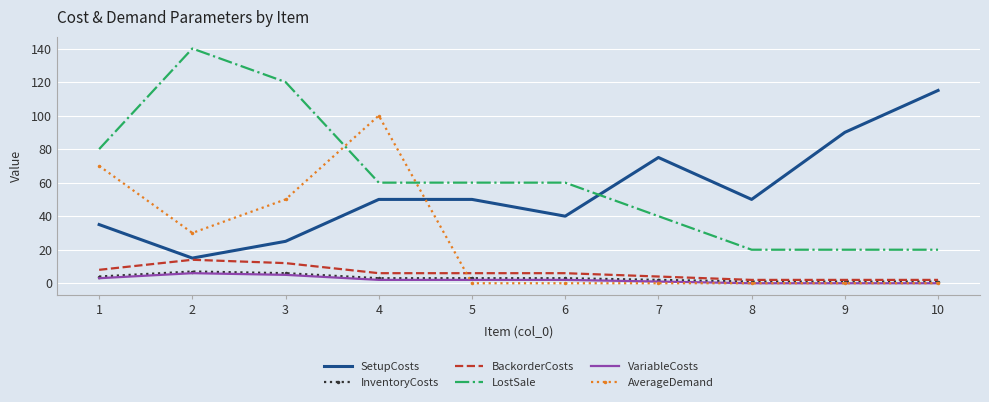

What is the maximum value for SetupCosts?

115